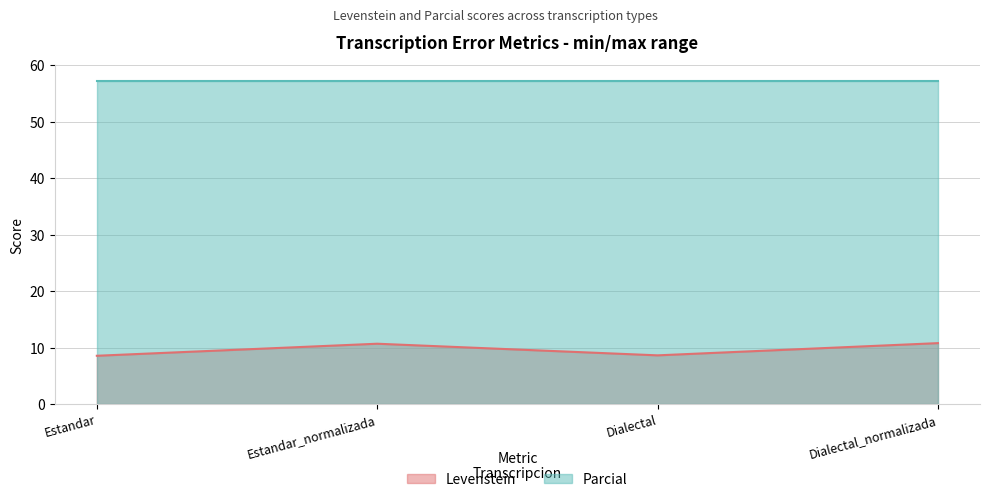

What is the label of the 1st point from the right?

Dialectal_normalizada